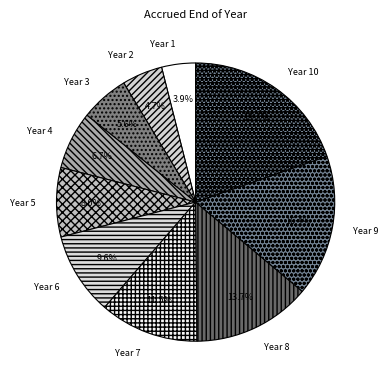

How much of the chart is everything except Year 8?

86.3%